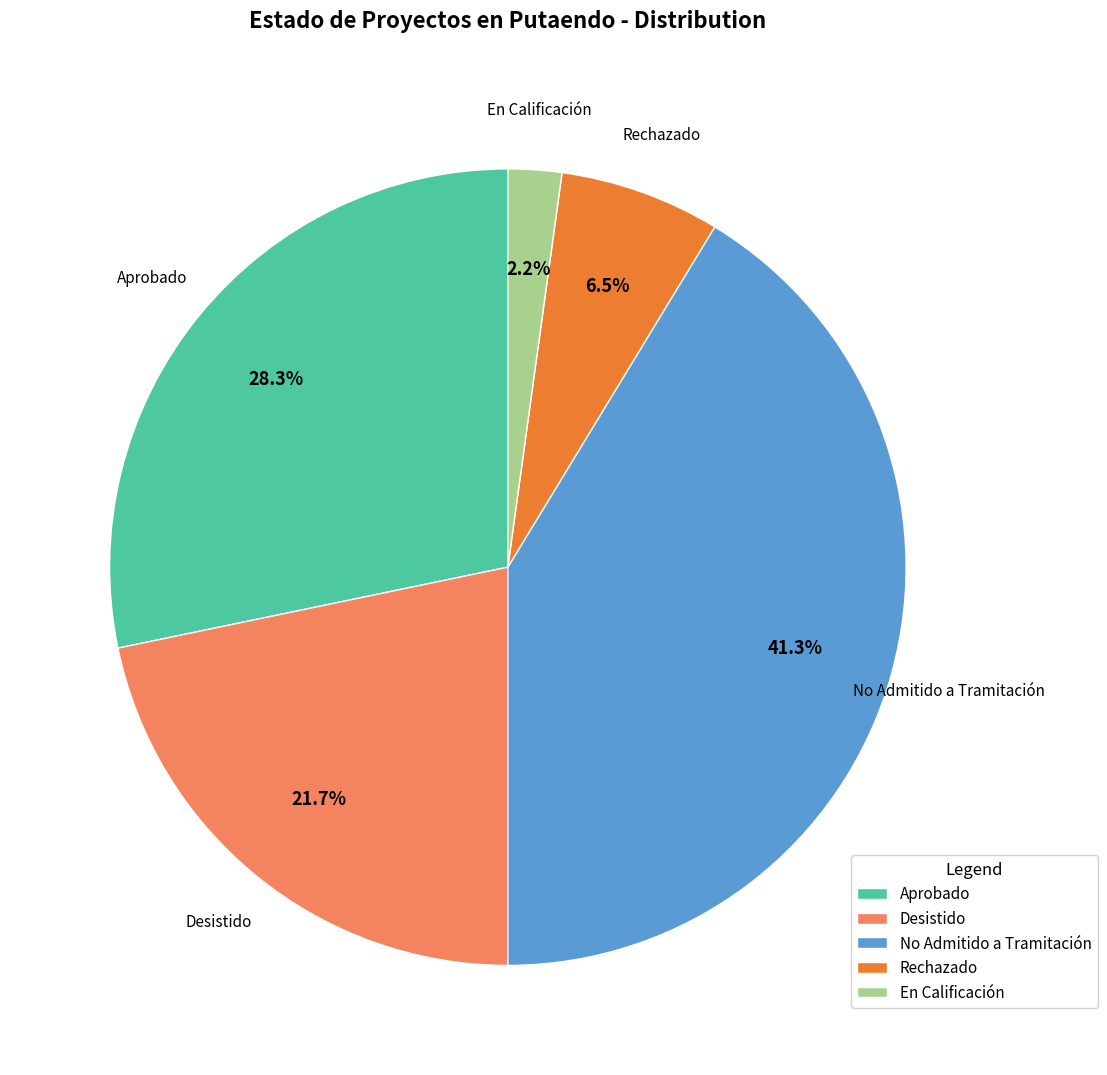

How much of the chart is everything except En Calificación?

97.8%